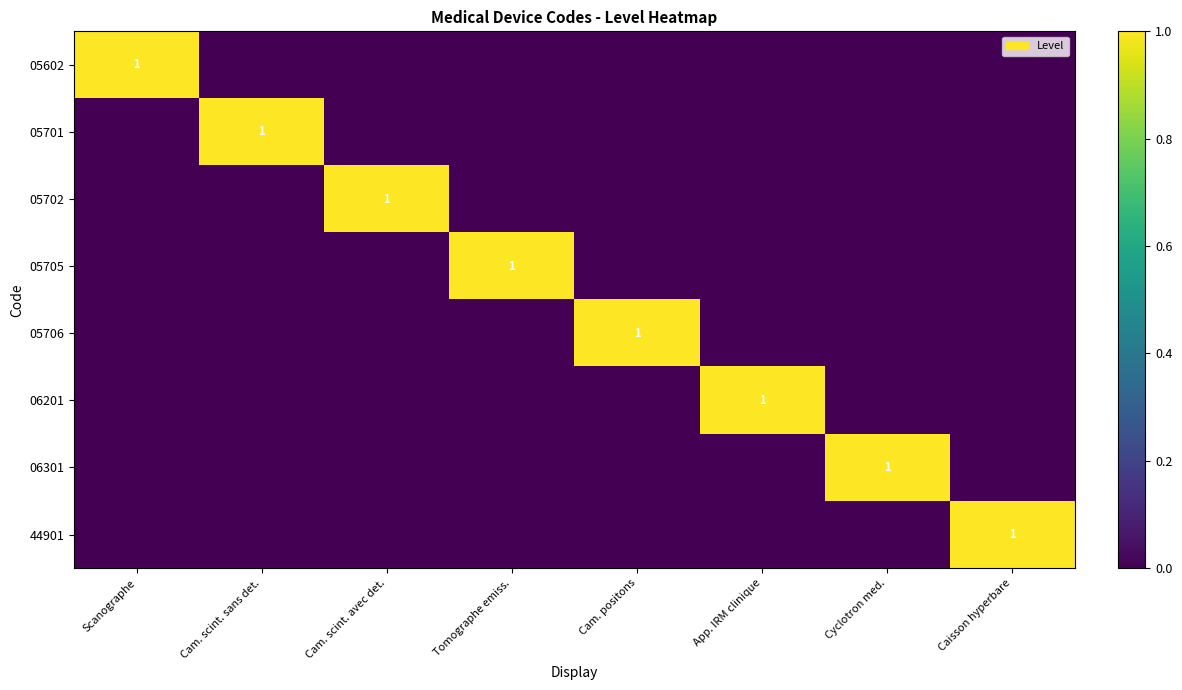

Is the value of 06301 at Scanographe greater than the value of 05702 at Tomographe emiss.?

No